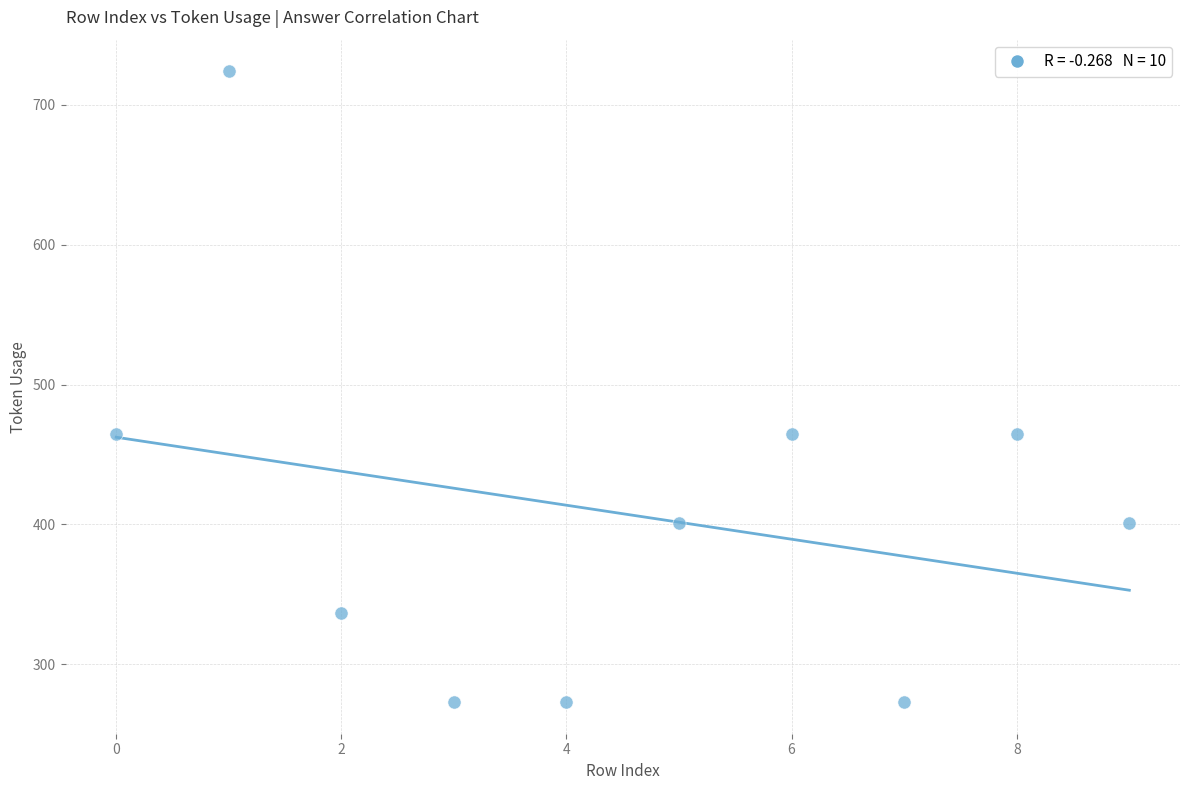

What is the range of Y values (max minus min)?

451